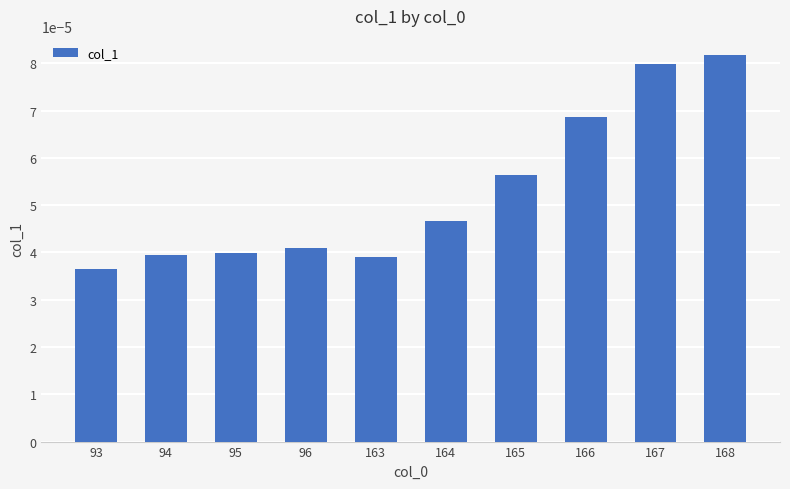

Between 164 and 163, which is larger?

164